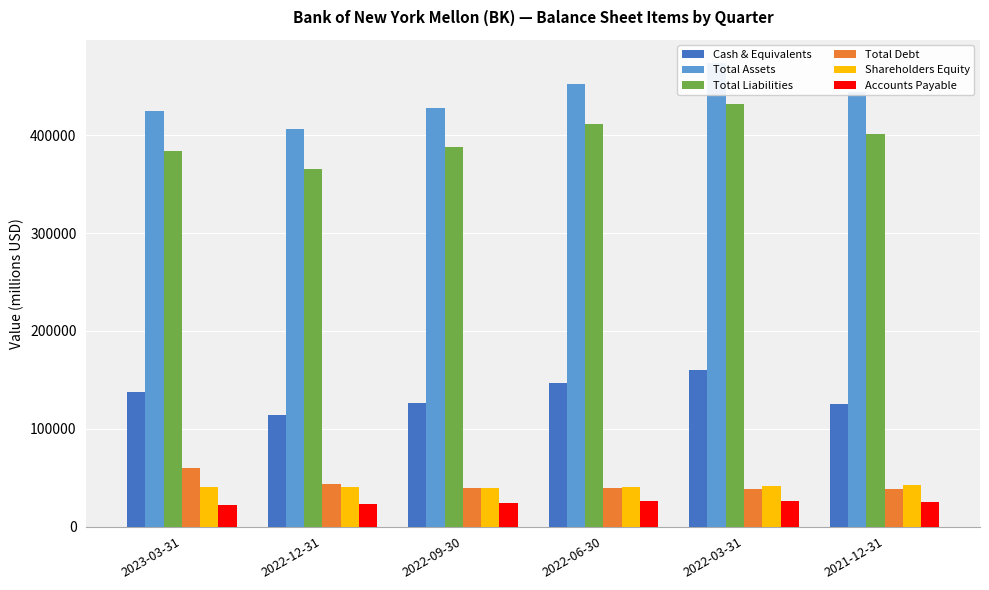

How many bars are there in total?

36